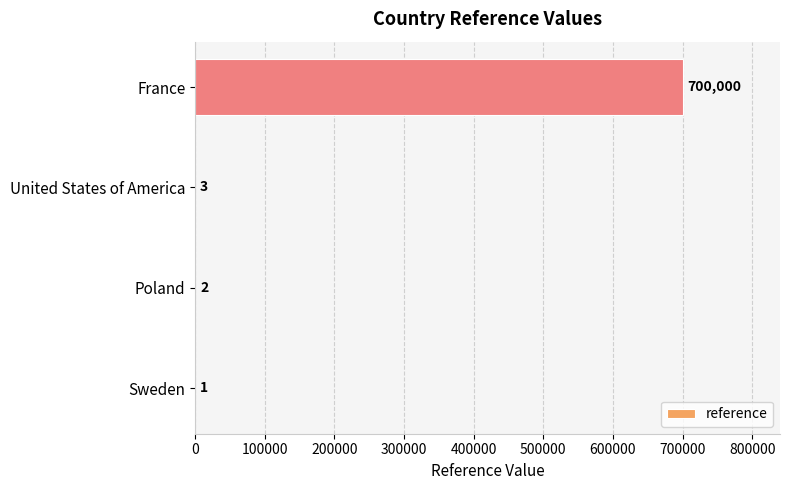

What is the greatest value displayed?

700000